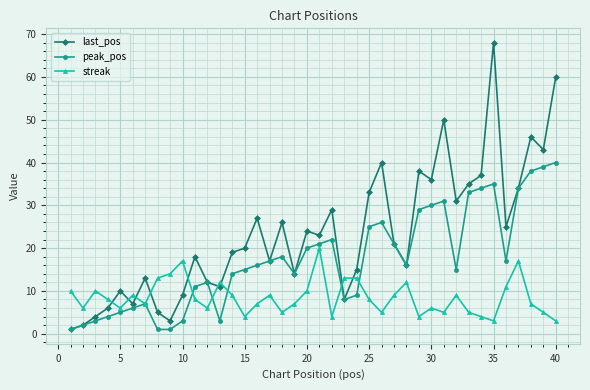

Which series has the widest spread of values?

last_pos